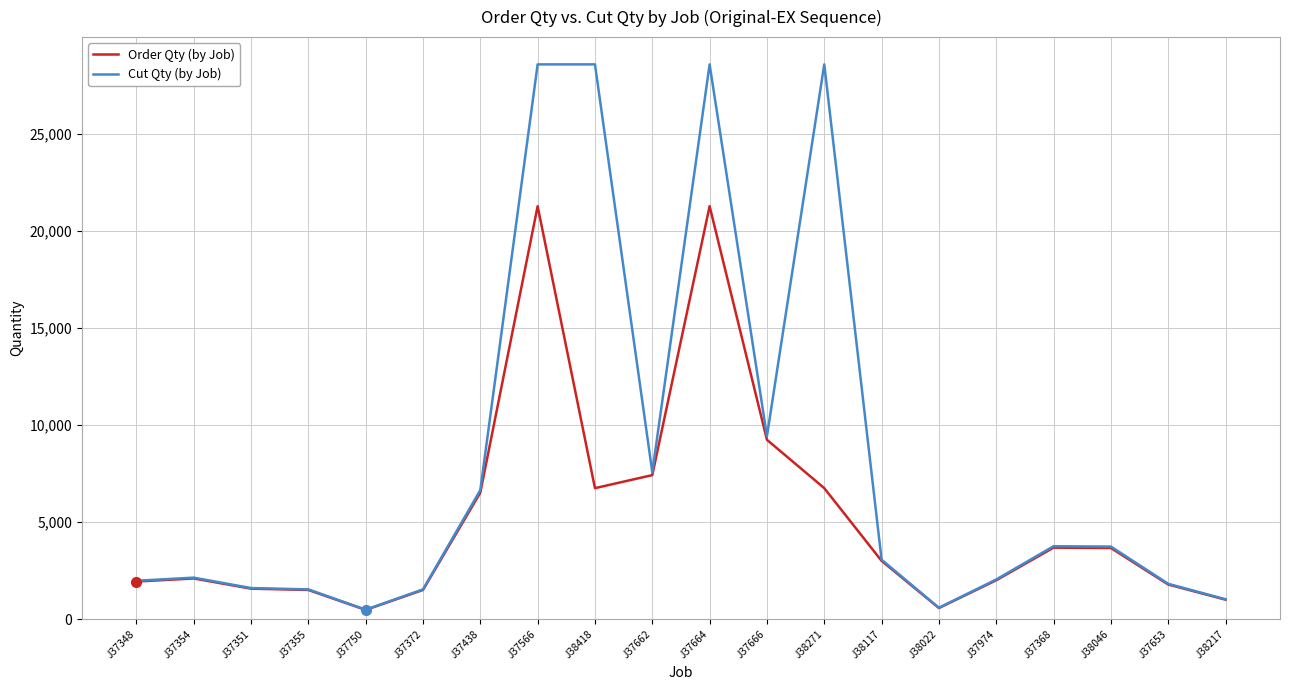

What is the difference between the highest and lowest values at J38418?

21840.6